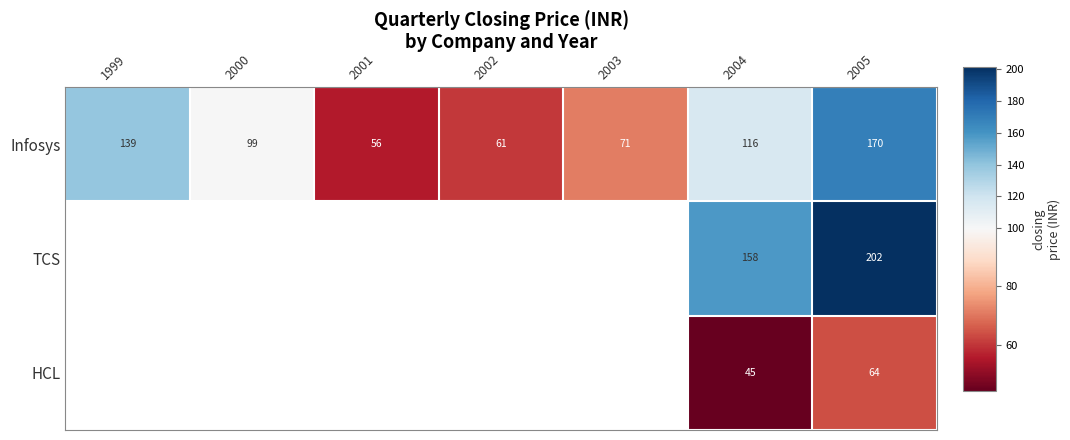

Is the value of TCS at 2003 greater than the value of Infosys at 2004?

No